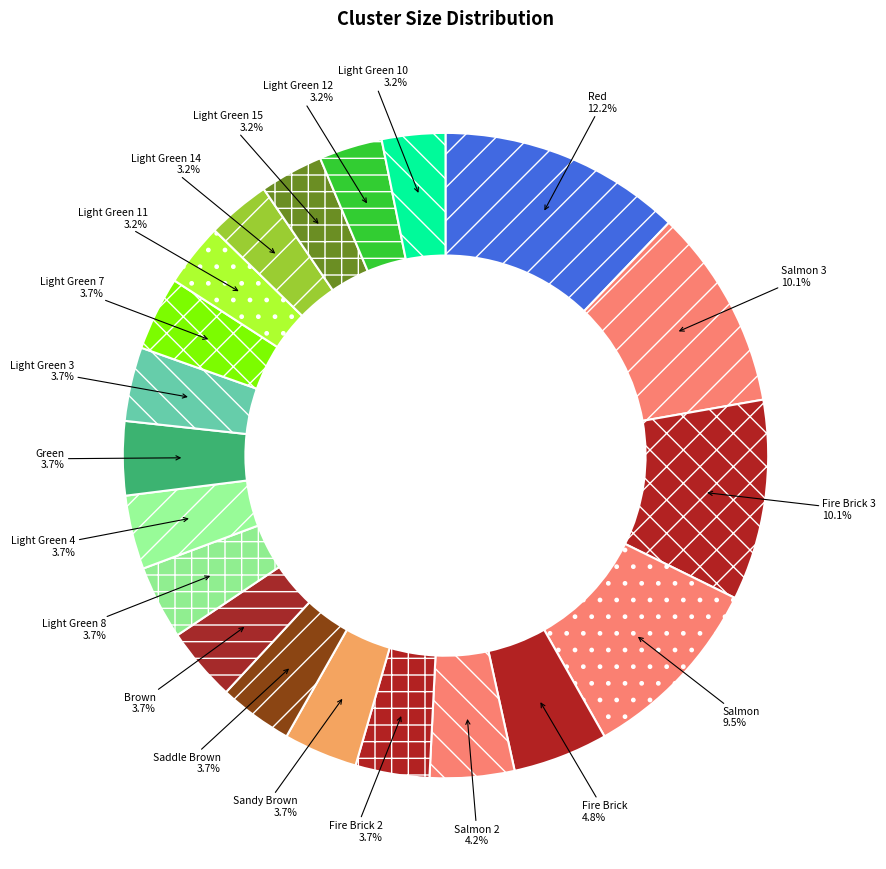

Approximately how many times larger is the value at Fire Brick compared to Fire Brick 2?

1.3